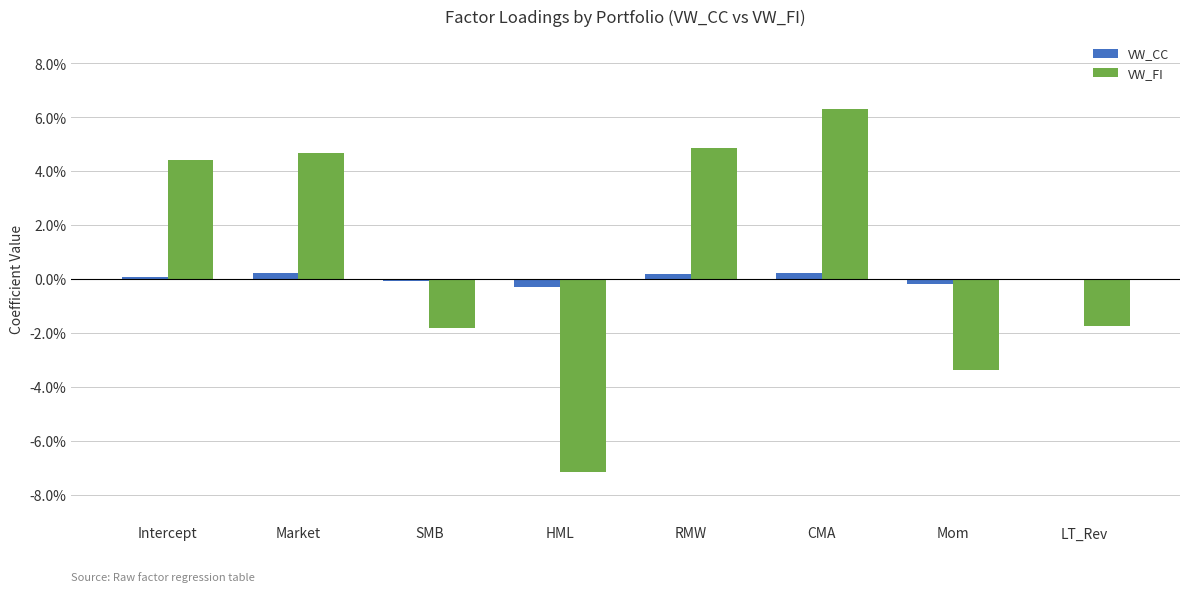

What are all the series names shown in the legend?

VW_CC, VW_FI